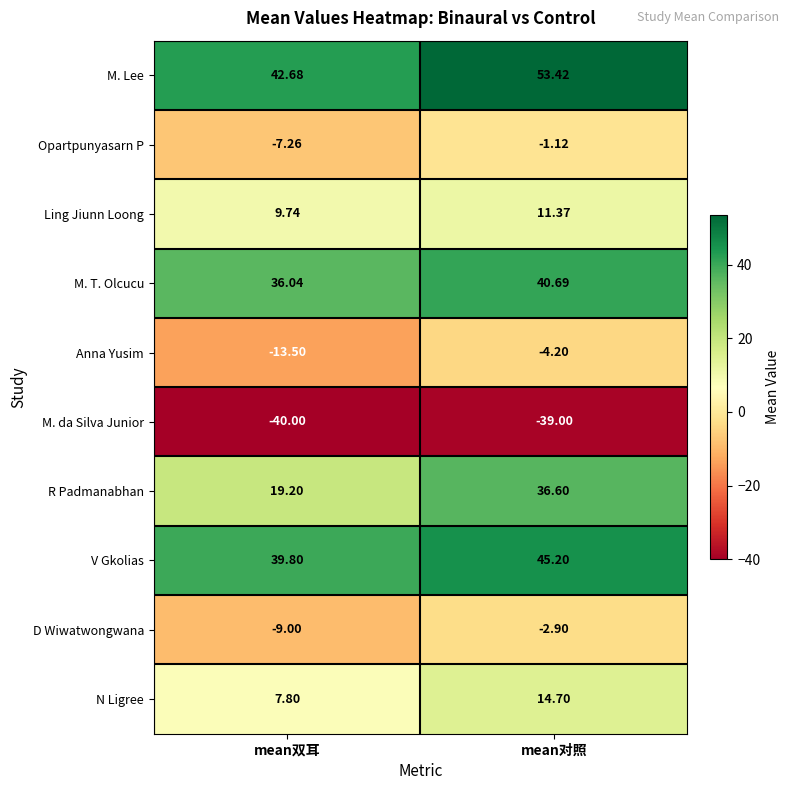

What is the difference between the highest and lowest values at mean双耳?

82.7